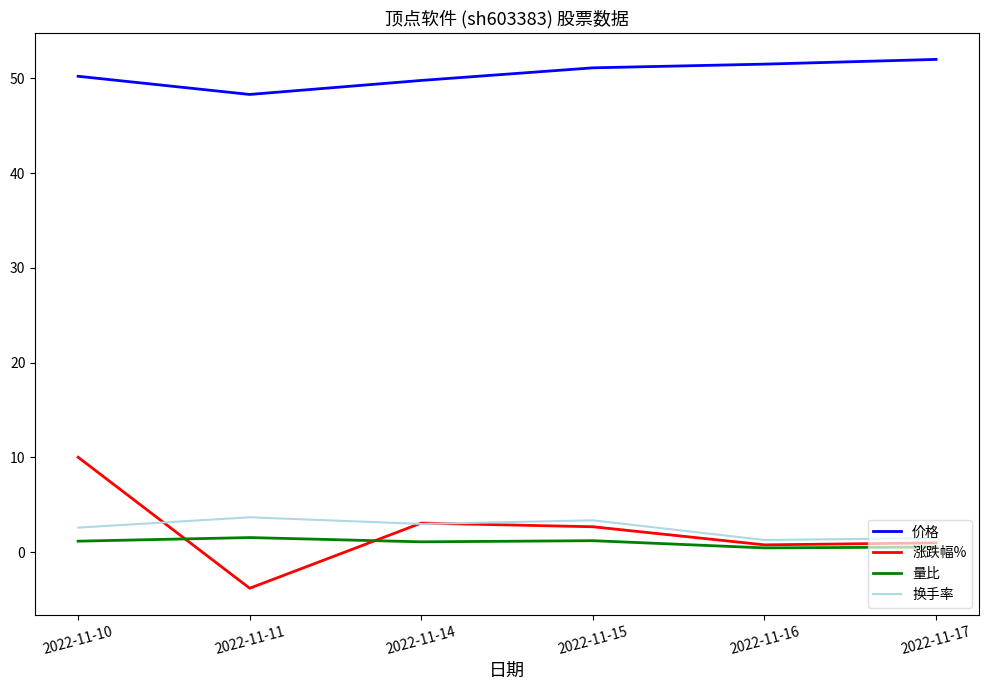

Which category has the highest value in the 涨跌幅% series?

2022-11-10